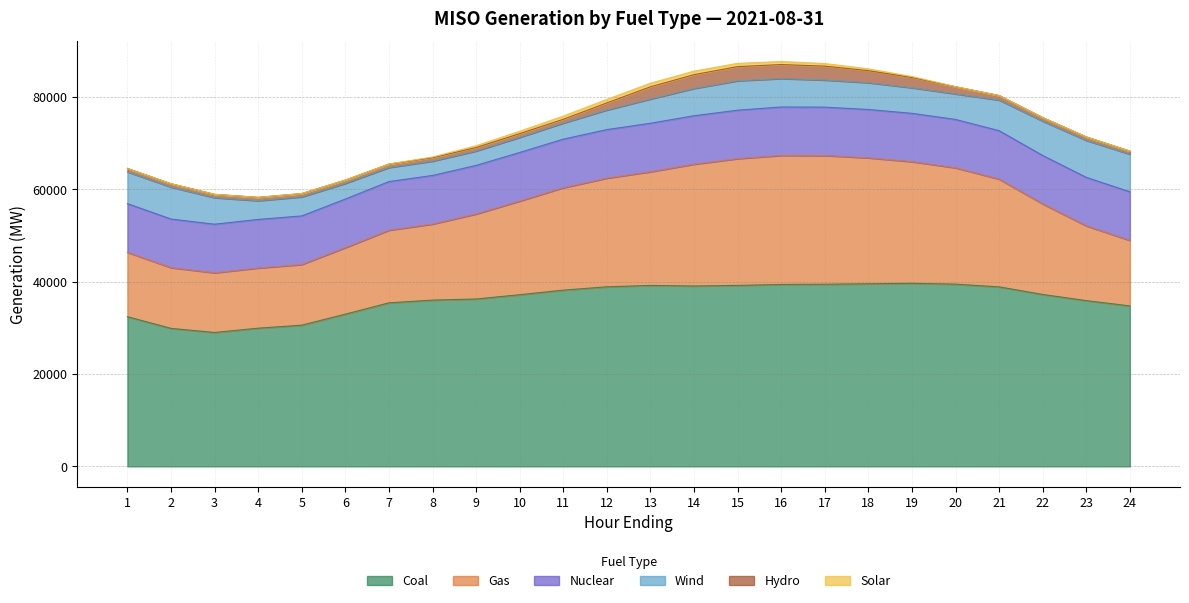

How many interior local valleys does the Gas series have?

1